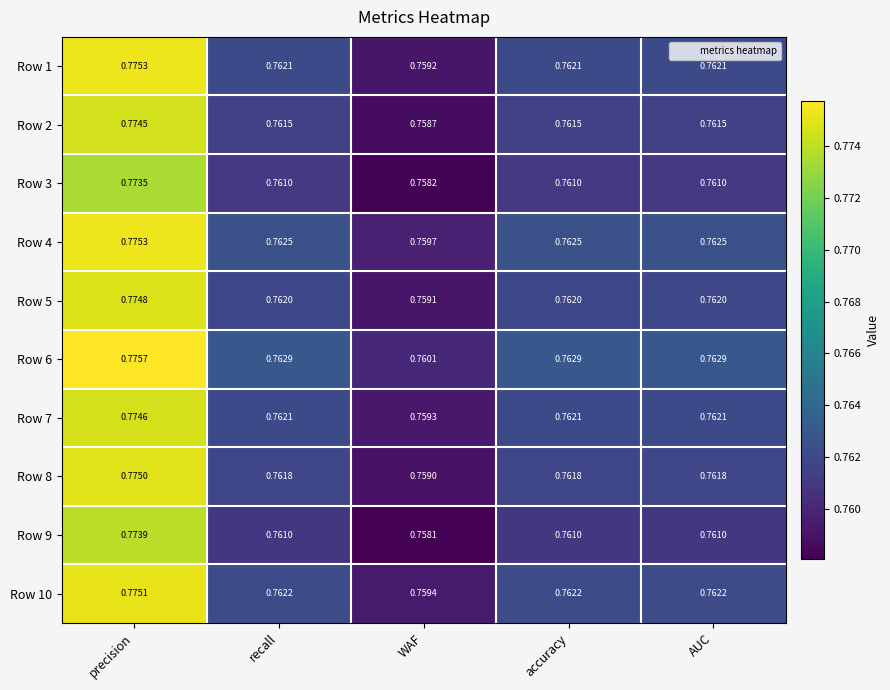

Which series has the largest total across all categories?

Row 6